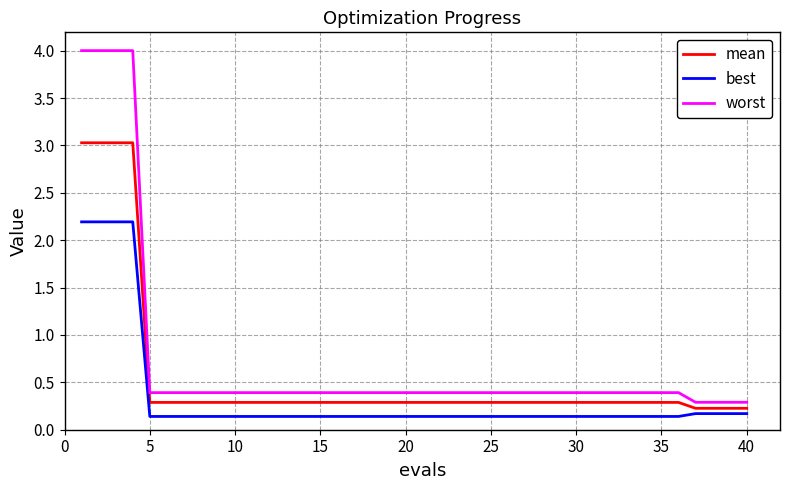

What is the difference between the maximum and minimum values in the worst series?

3.7